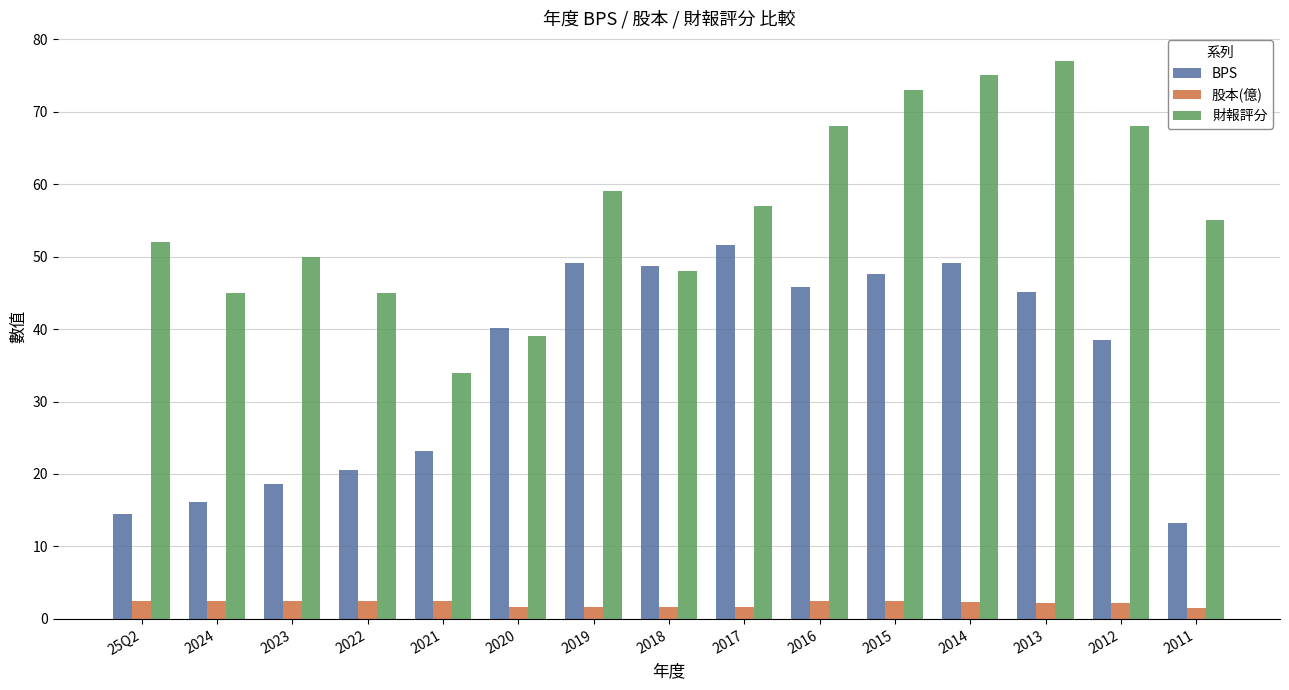

The 財報評分 series shows 133.7 at 2013. True or false?

False